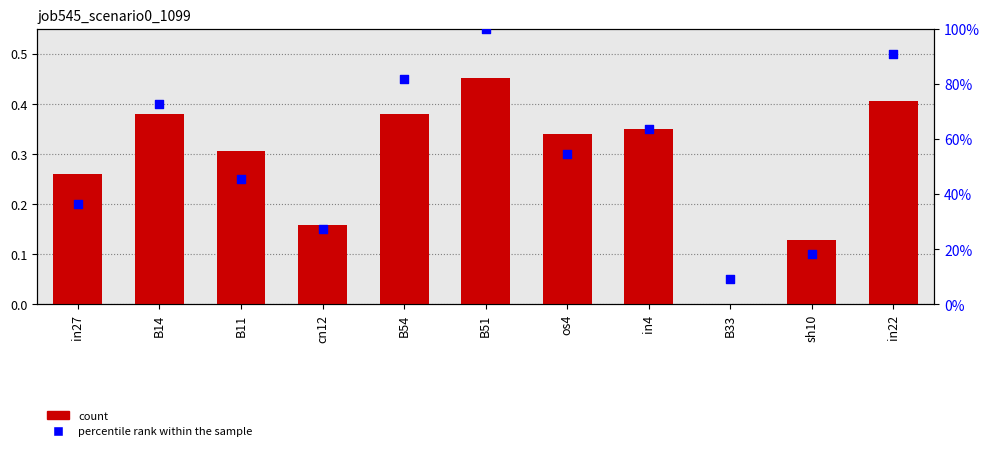

At which category is the sum across all series the highest?

B51